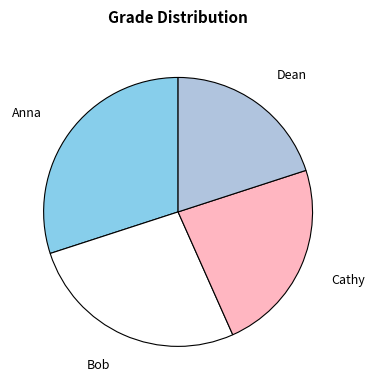

Which category has the smallest portion of the pie?

Dean